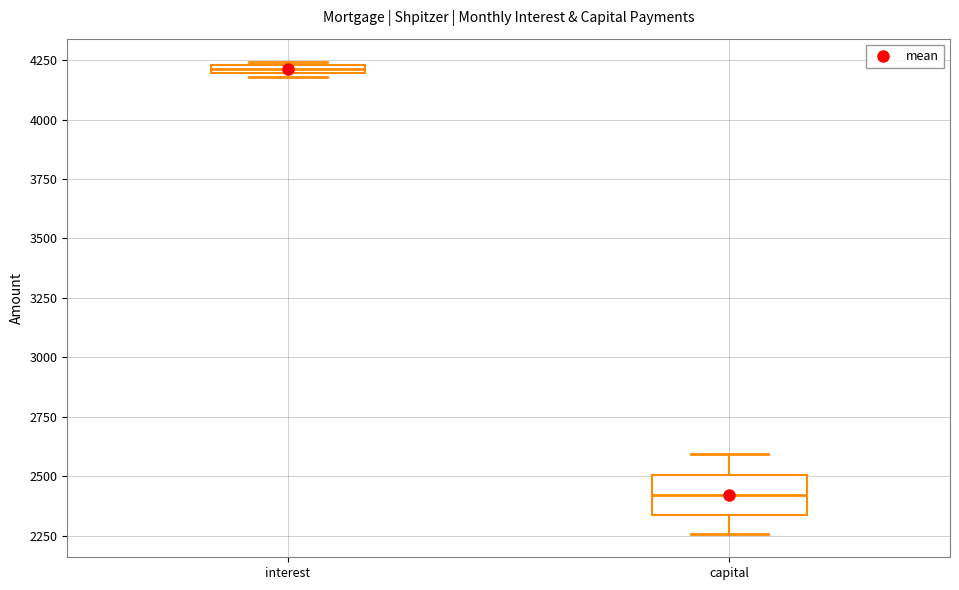

Which box has the highest median line?

interest